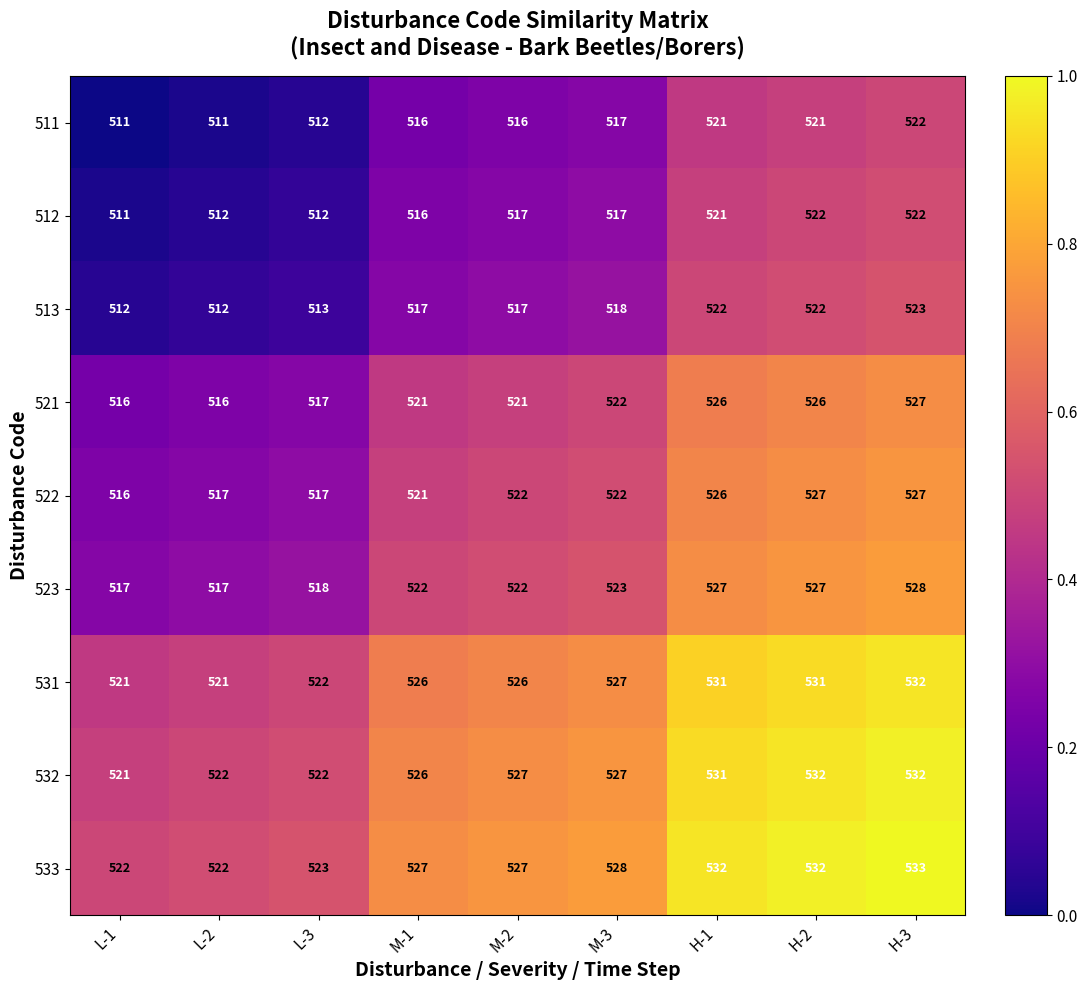

What is the difference between the highest and lowest values at L-3?

11